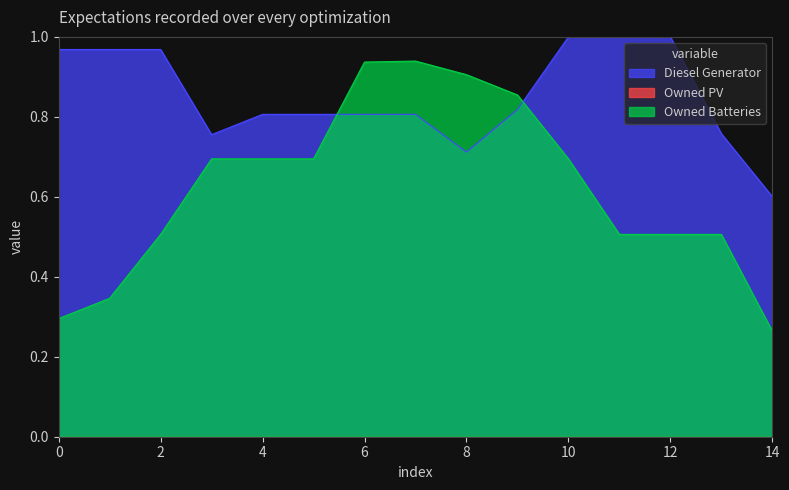

What is the sum of all Owned Batteries values?

9.3